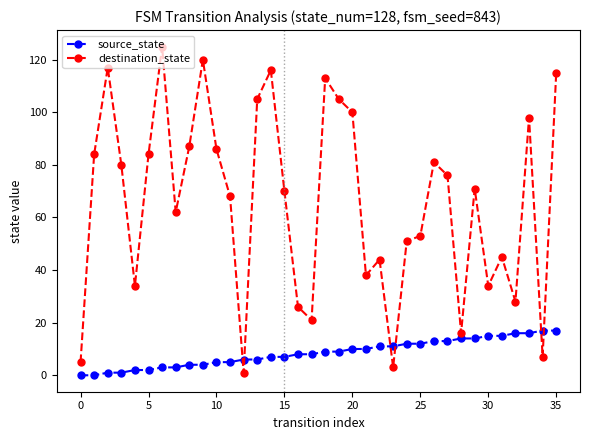

What are all the series names shown in the legend?

source_state, destination_state